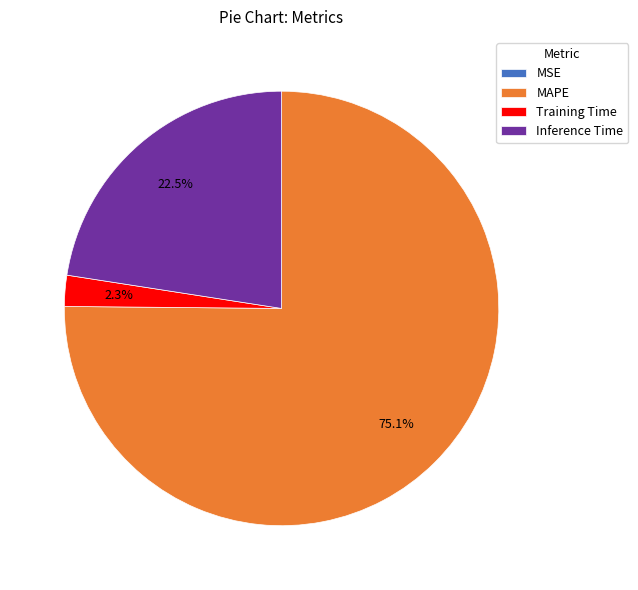

What is the largest slice in the pie chart?

MAPE